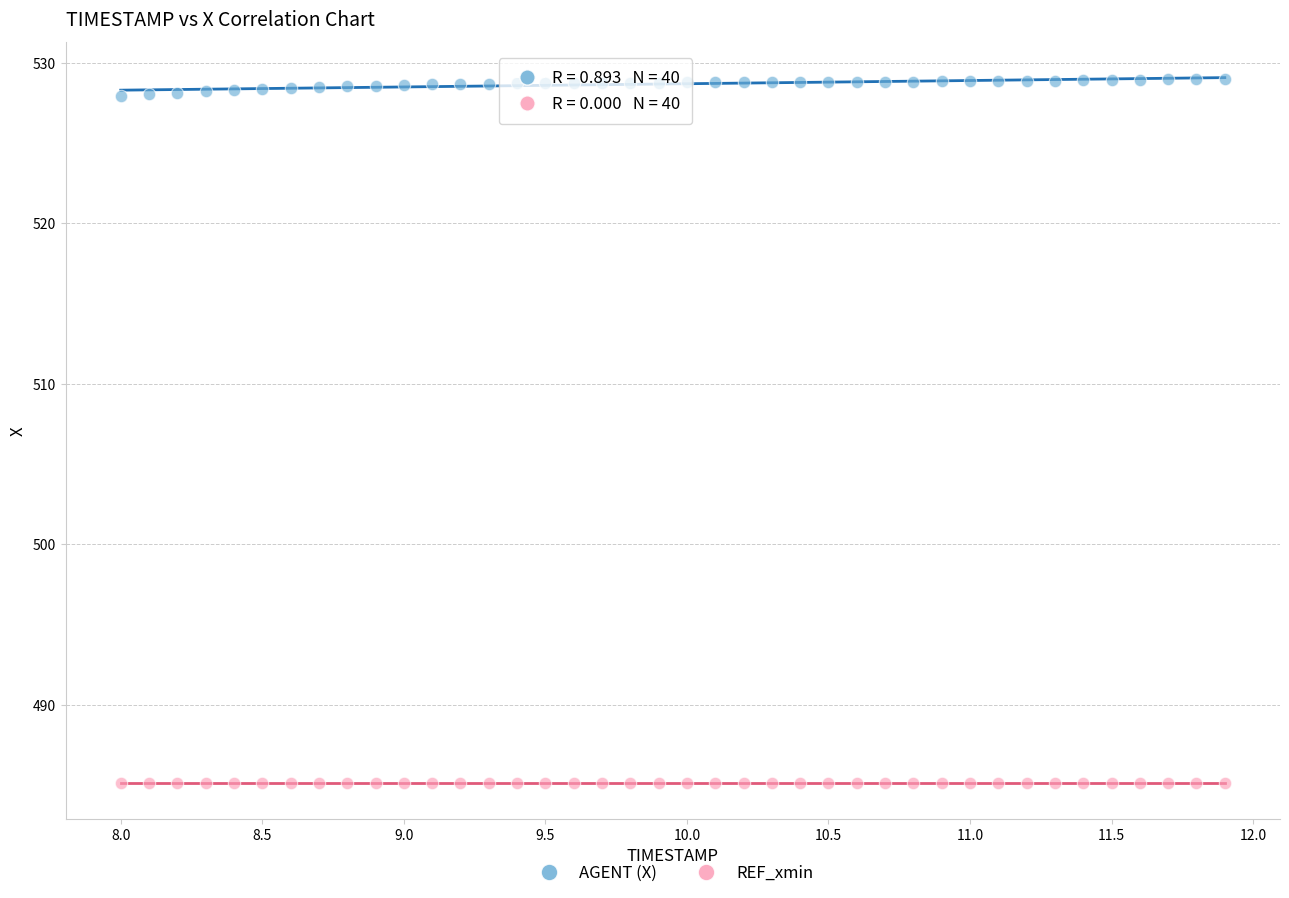

How many data points are displayed?

80